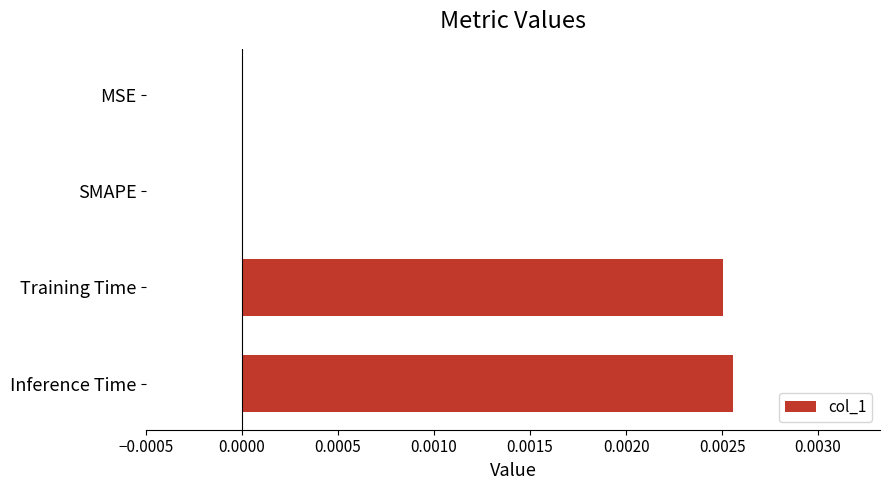

Which has a higher value, MSE or Training Time?

Training Time